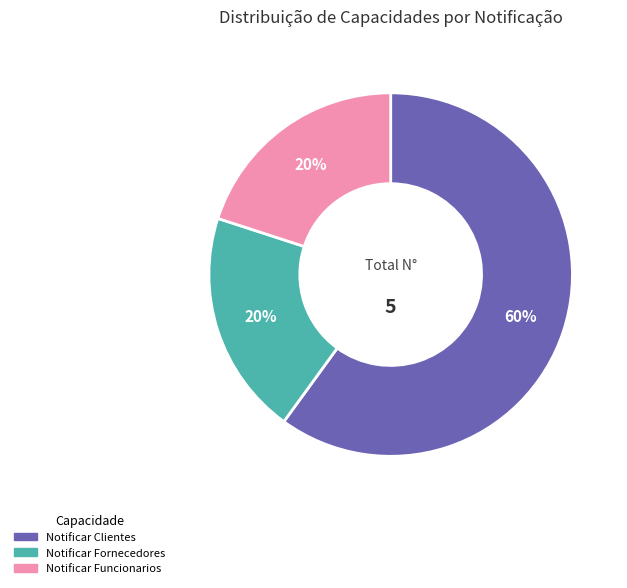

The Notificar Funcionarios slice represents 20% of the pie. True or false?

True